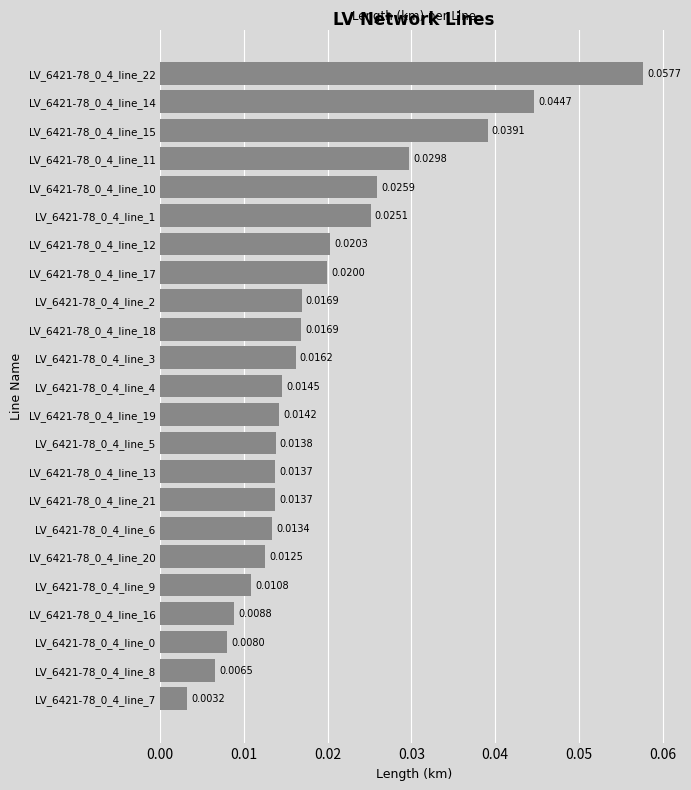

What is the sum of all values?

0.4